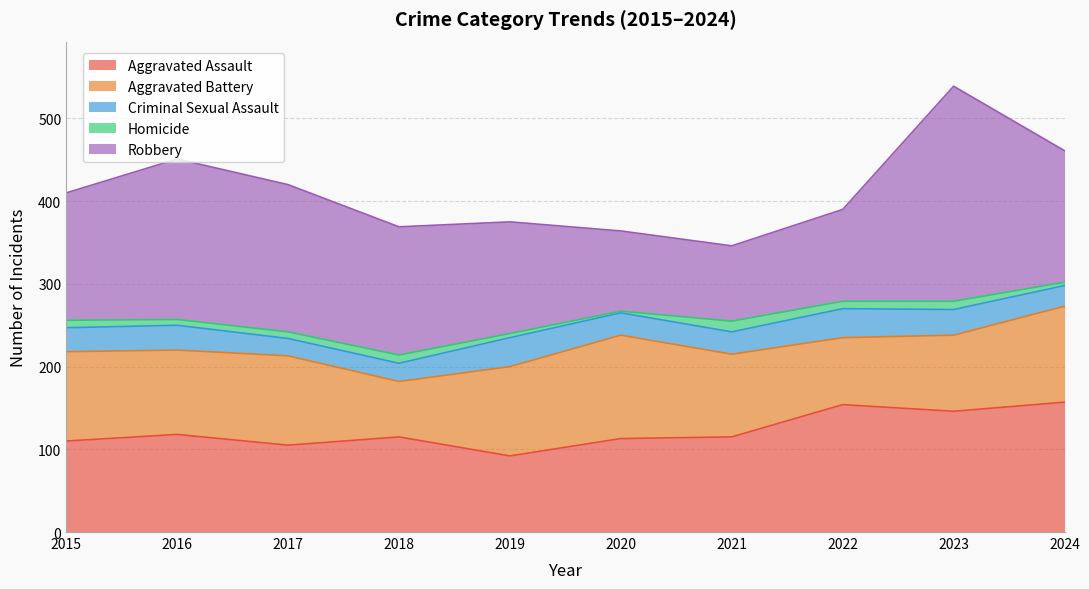

Reading right to left, extract all data points from this chart.

Aggravated Assault: 2024=157	2023=146	2022=154	2021=115	2020=113	2019=92	2018=115	2017=105	2016=118	2015=110
Aggravated Battery: 2024=116	2023=92	2022=81	2021=100	2020=125	2019=108	2018=67	2017=108	2016=102	2015=108
Criminal Sexual Assault: 2024=25	2023=31	2022=35	2021=27	2020=27	2019=35	2018=22	2017=21	2016=30	2015=29
Homicide: 2024=4	2023=10	2022=9	2021=13	2020=2	2019=5	2018=10	2017=8	2016=7	2015=9
Robbery: 2024=159	2023=260	2022=111	2021=91	2020=97	2019=135	2018=155	2017=178	2016=194	2015=154